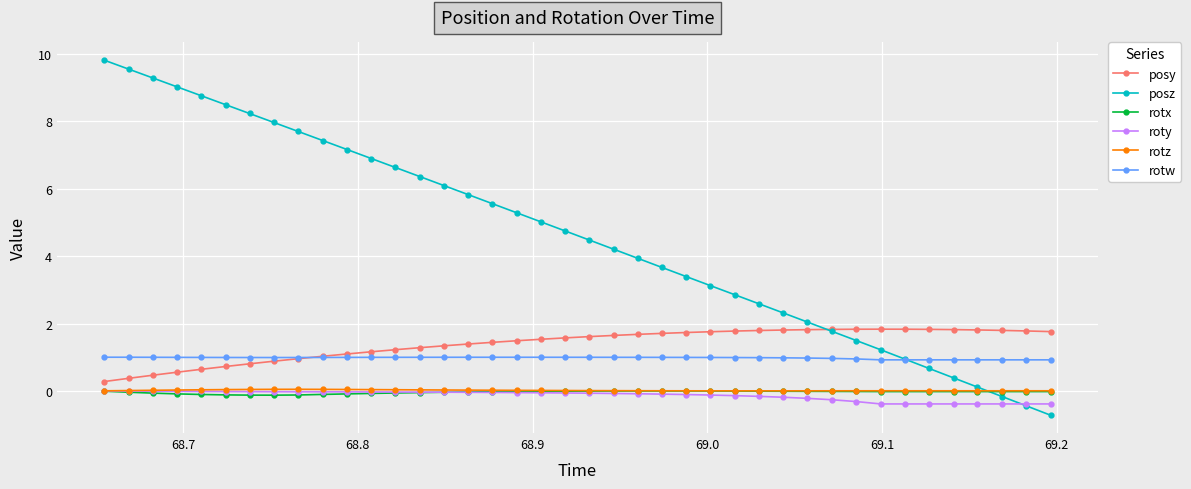

How many lines are shown in the chart?

6